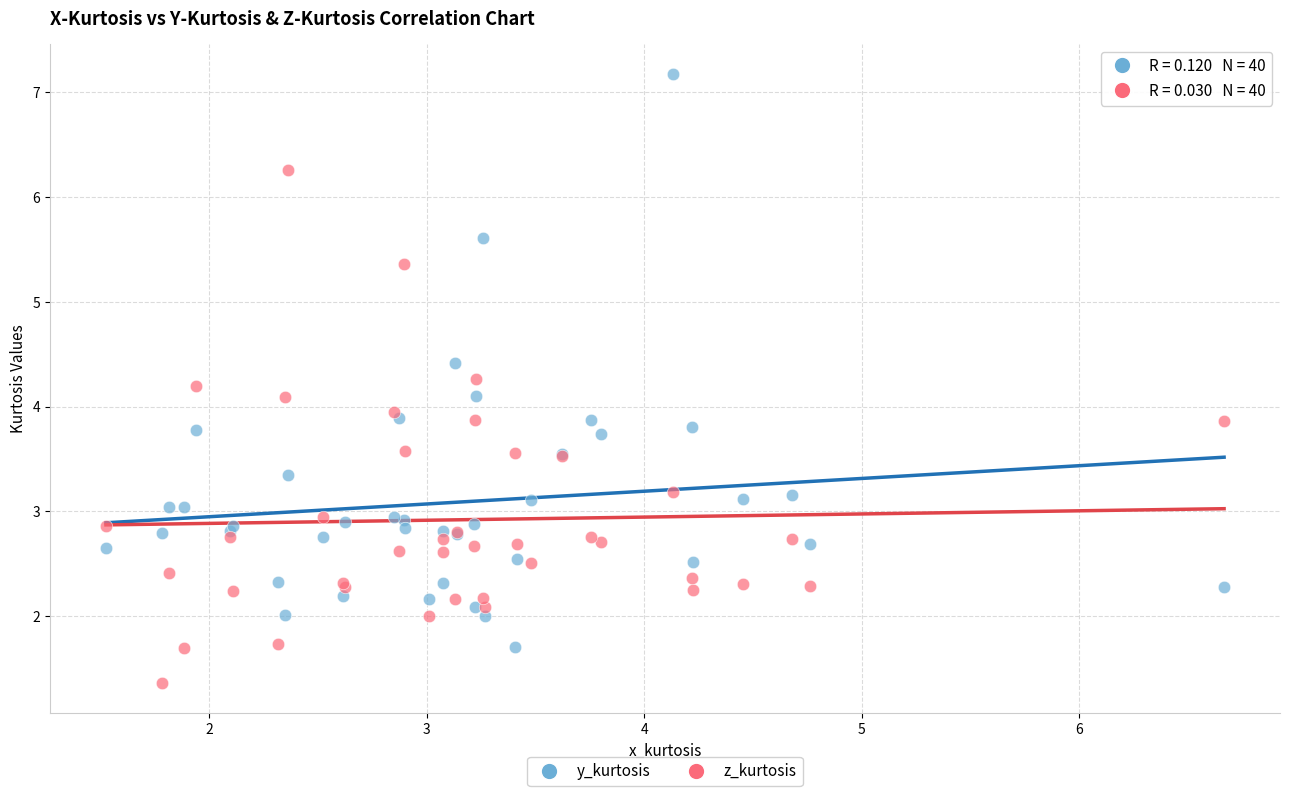

Which series reaches the maximum Y coordinate?

y_kurtosis